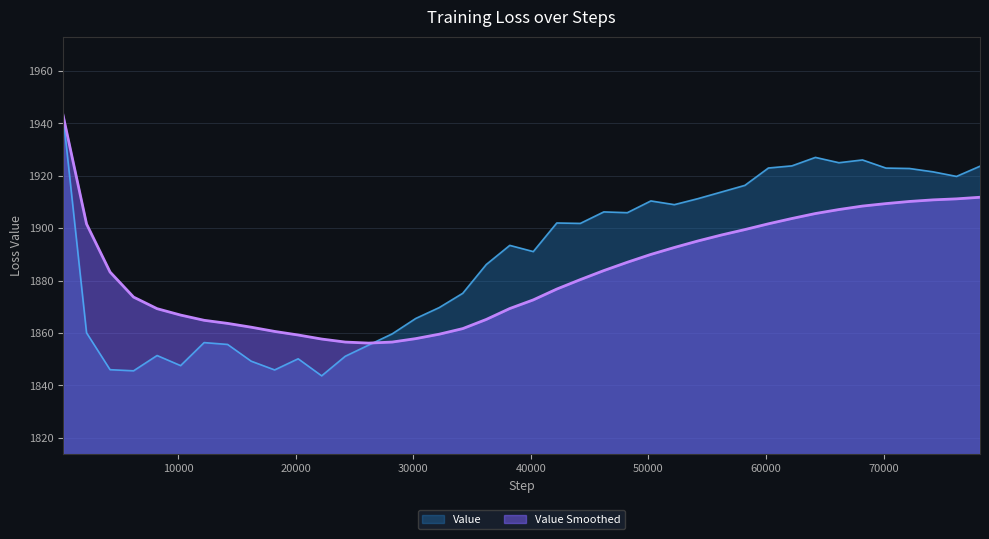

What is the difference between the maximum and minimum values?

99.5